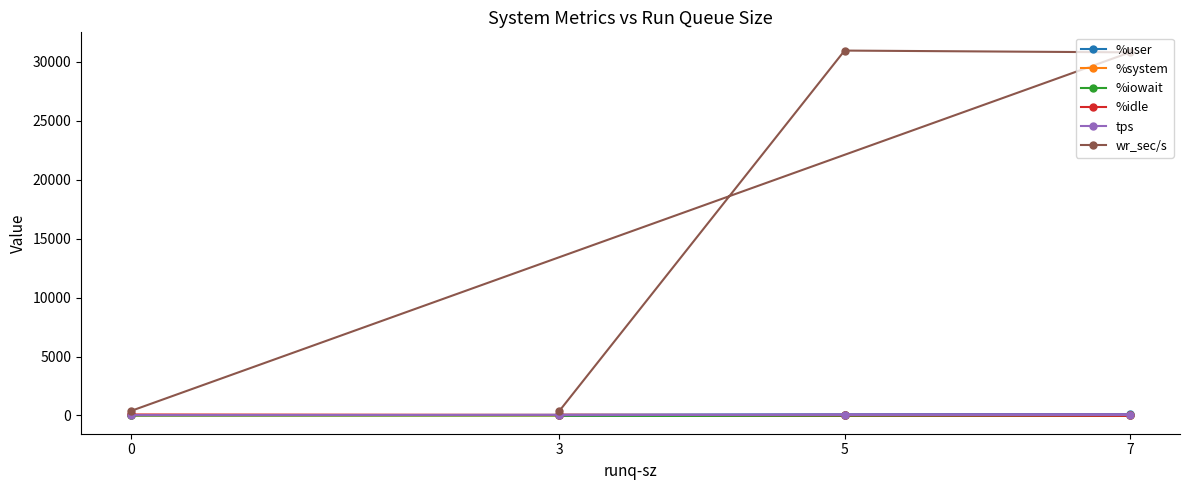

How many intersections are there between %idle and %user?

2